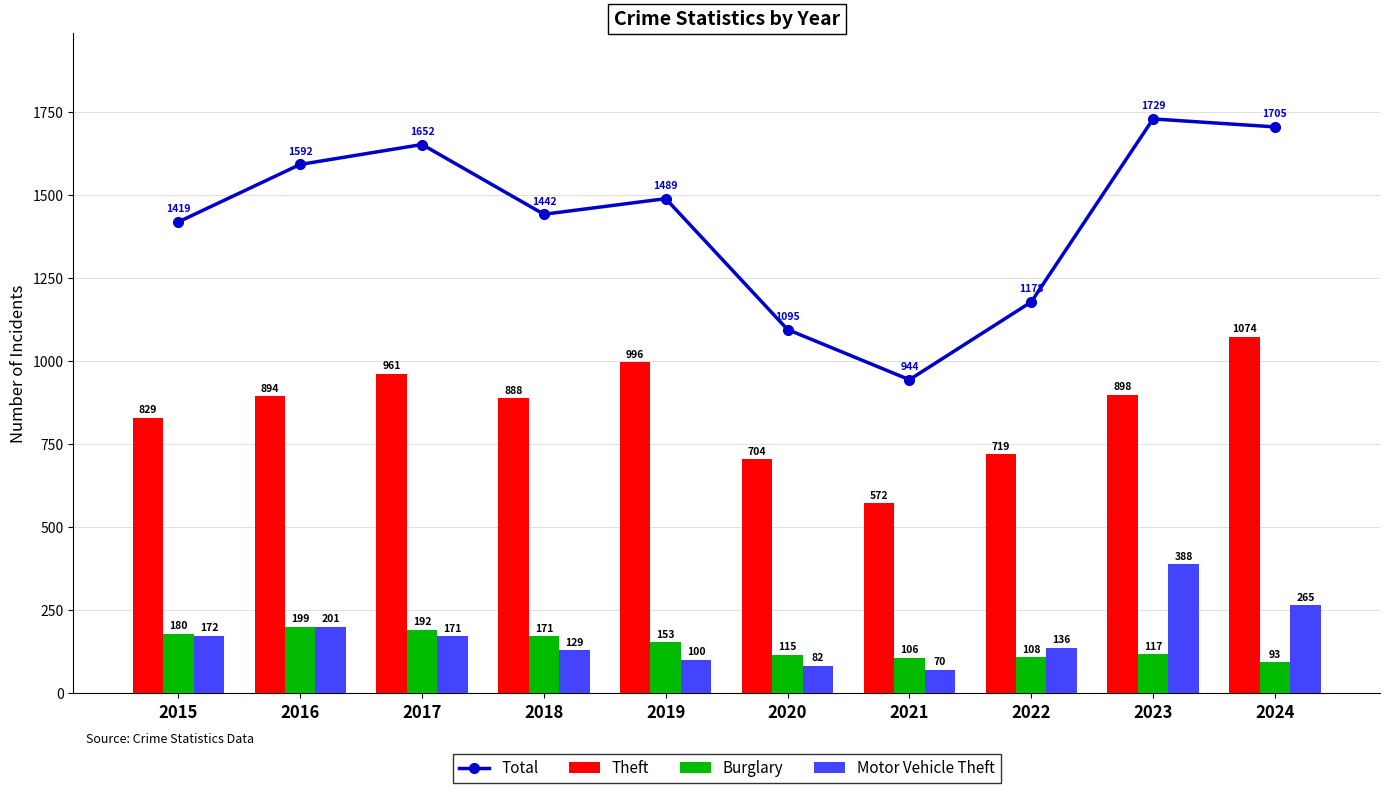

At which category does the chart reach its minimum across all series?

2021